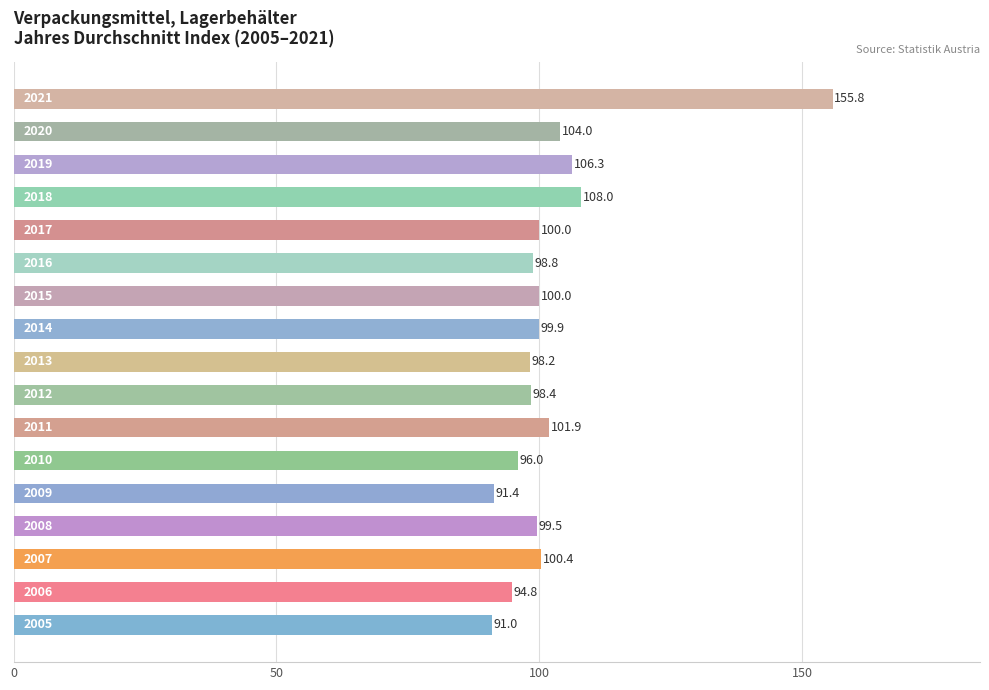

How many series are shown in this chart?

1